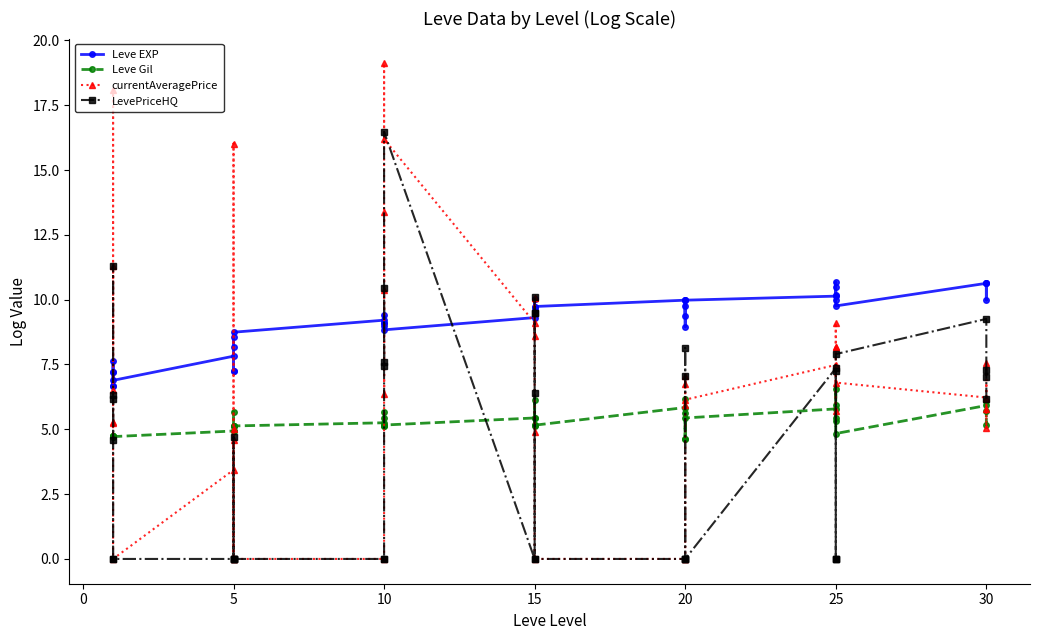

How many values in the Leve EXP series are below 9?

15